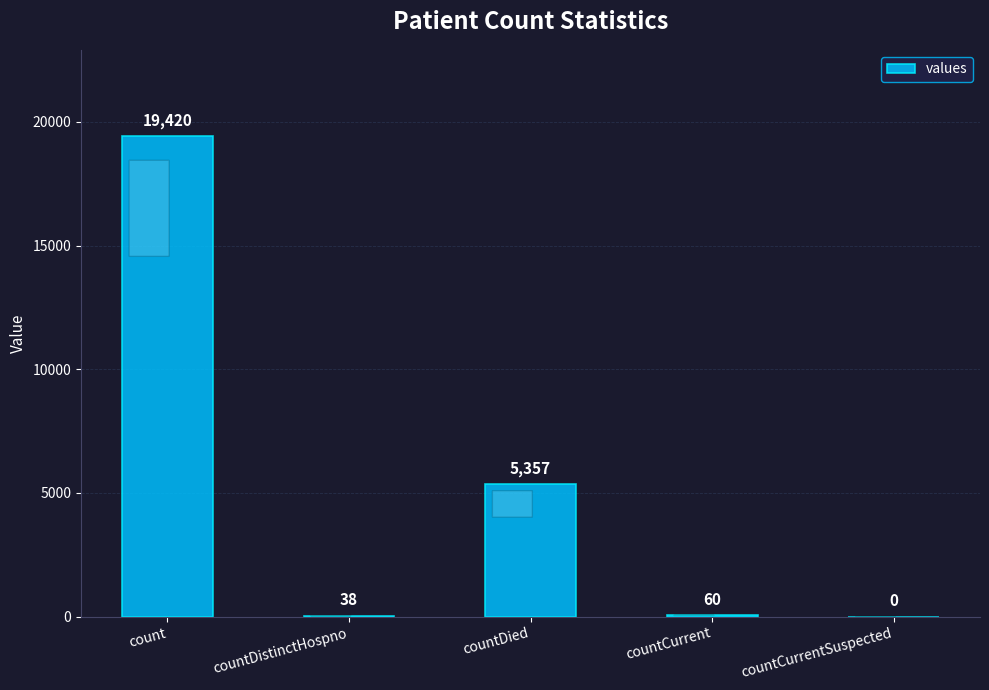

Are the bars horizontal?

No